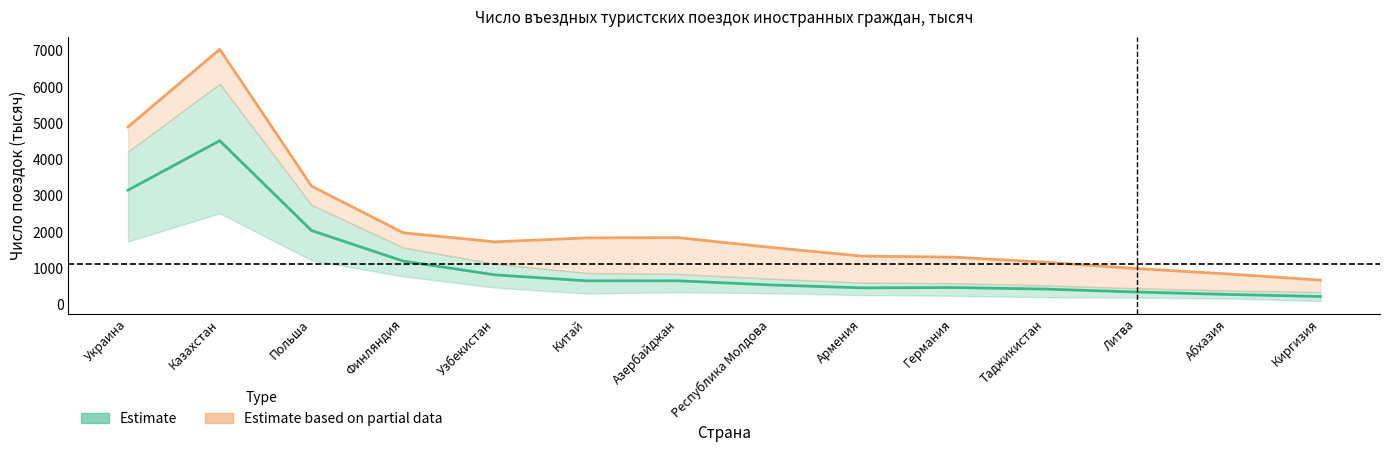

Rank the series by their average value, from lowest to highest.

Январь-сентябрь (Estimate), col_4 (Estimate based on partial data)